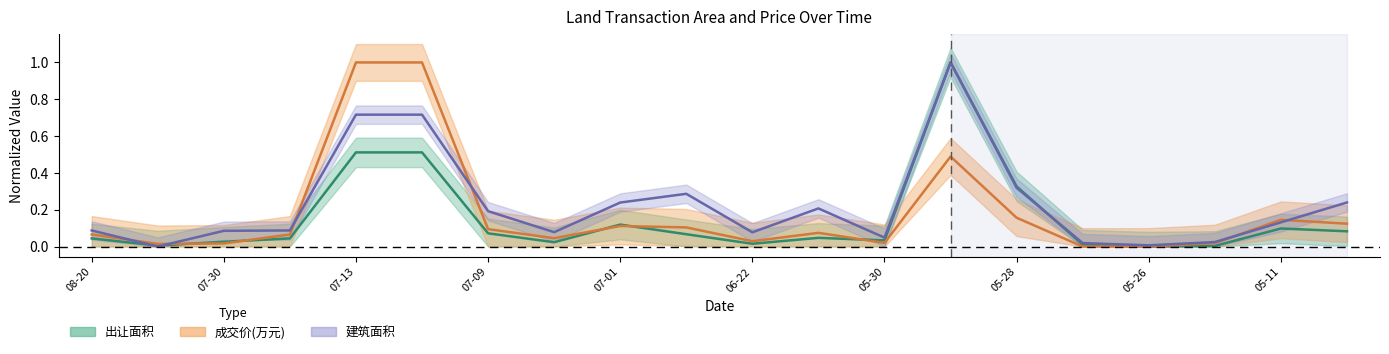

Is the value of 建筑面积_mean at 2020-08-20 greater than the value of 成交价_mean at 2020-07-13?

No